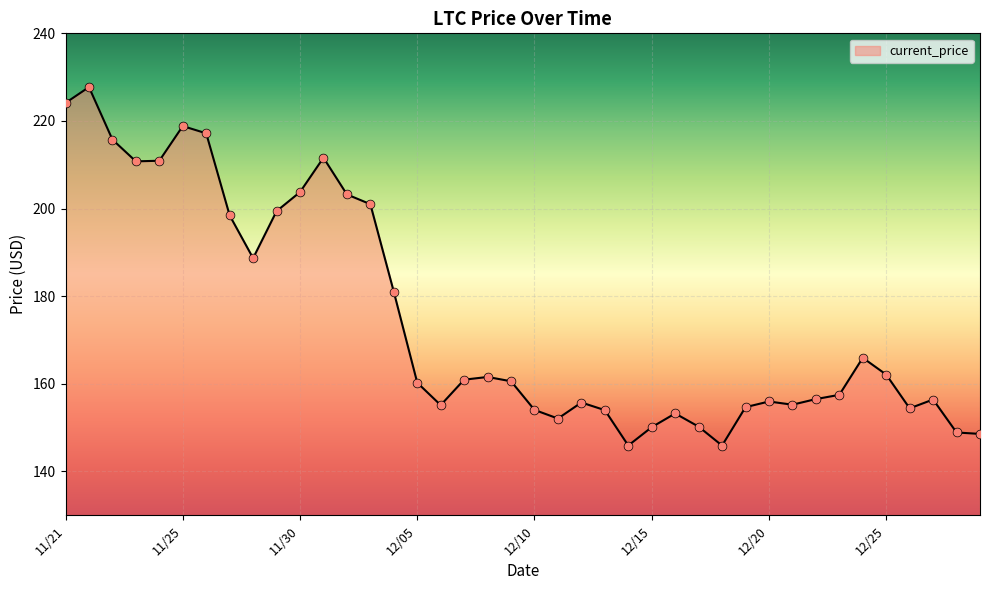

What is the difference between the maximum and minimum values?

81.8